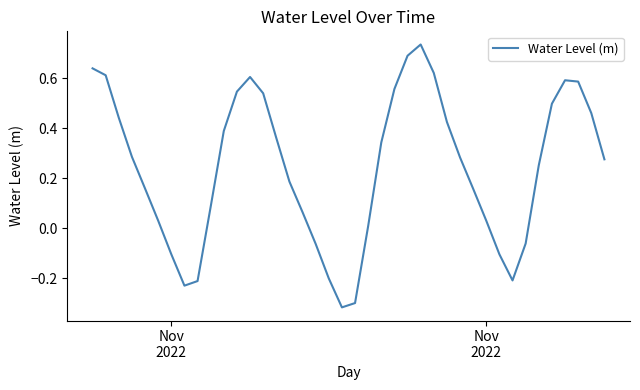

What is the difference between the maximum and minimum values?

1.1